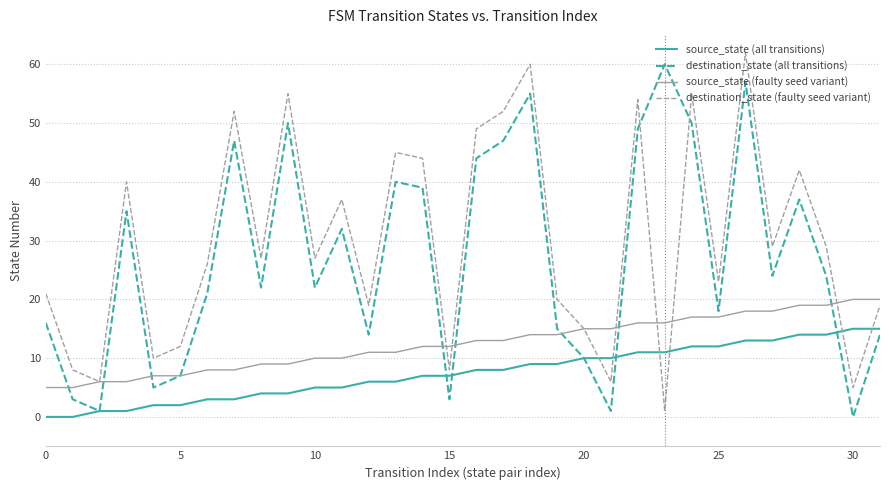

What is the highest value of the source_state (faulty seed variant) series?

20